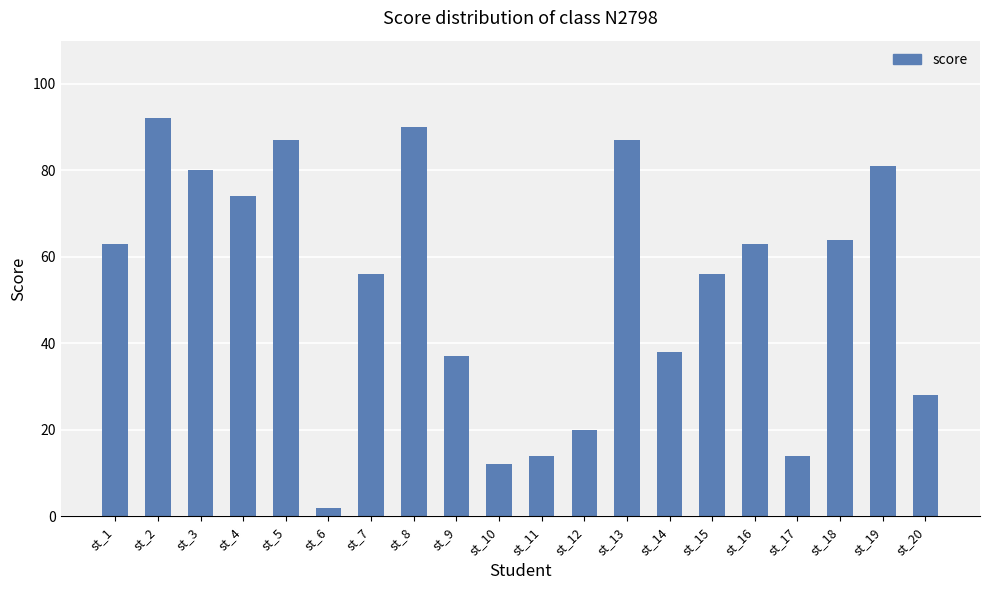

How many bars are there in total?

20